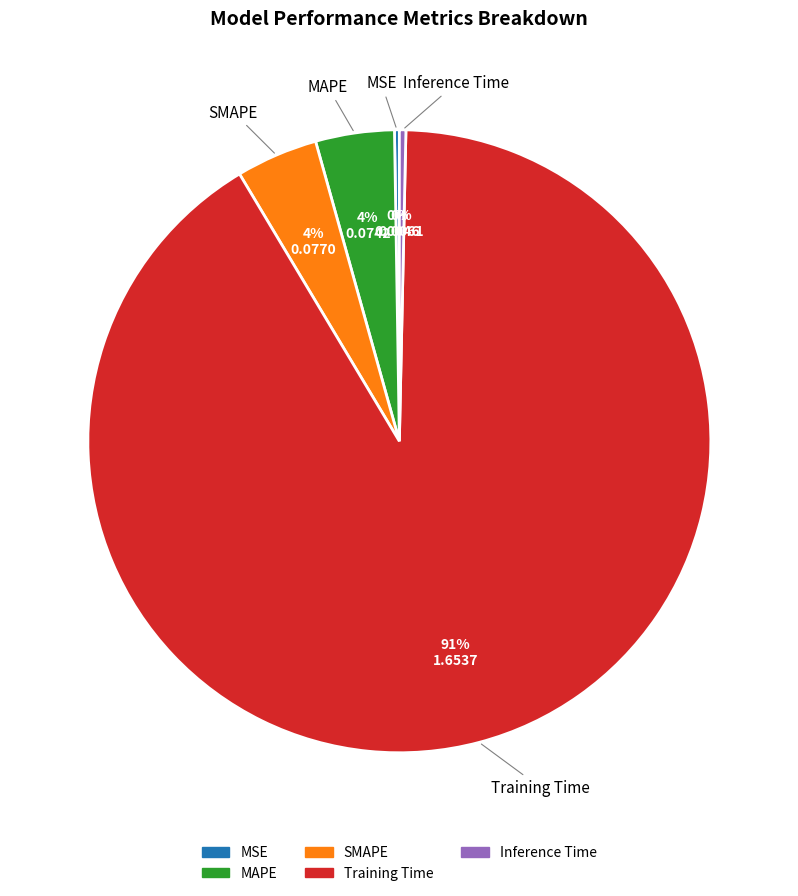

Is there any slice that represents more than half of the pie?

Yes